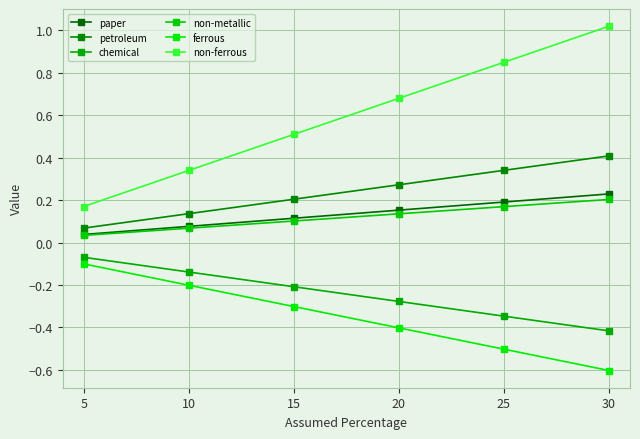

What is the sum of all non-metallic values?

0.7